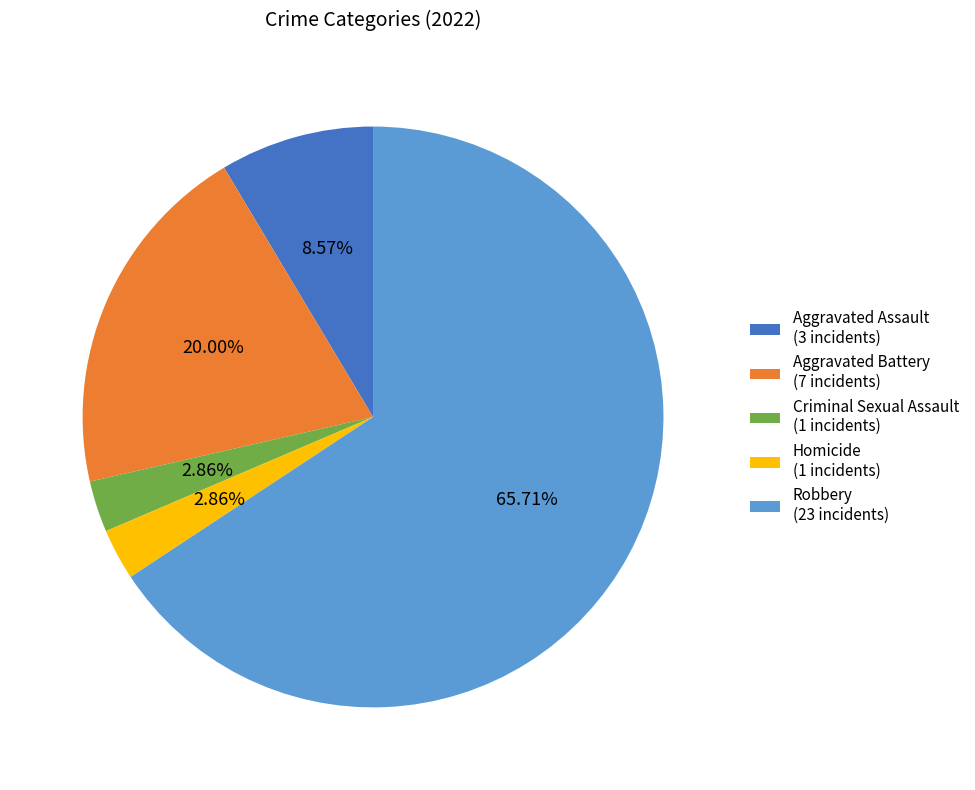

To the nearest percent, what is the combined percentage of Aggravated Battery and Criminal Sexual Assault?

23%